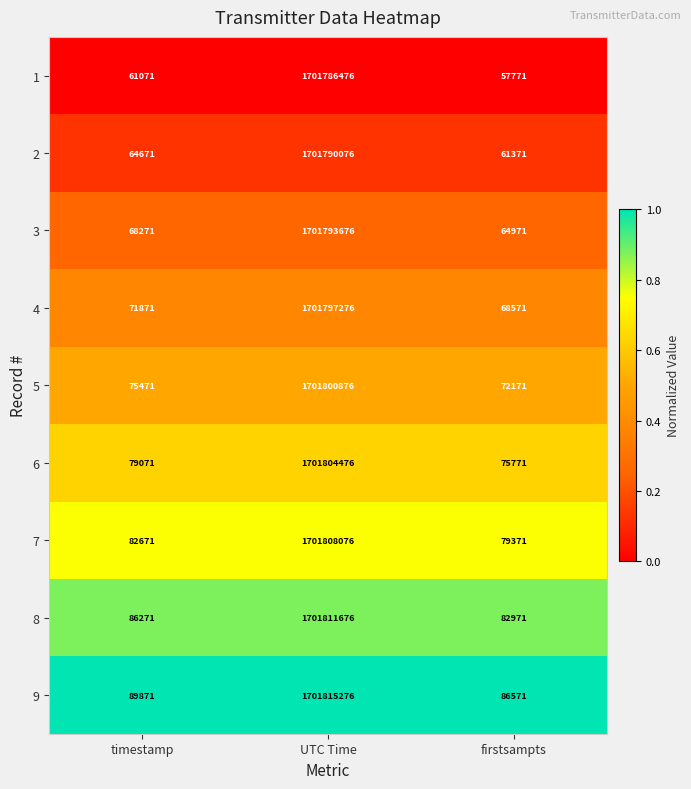

Is it true that 1 equals 87029 at firstsampts?

False